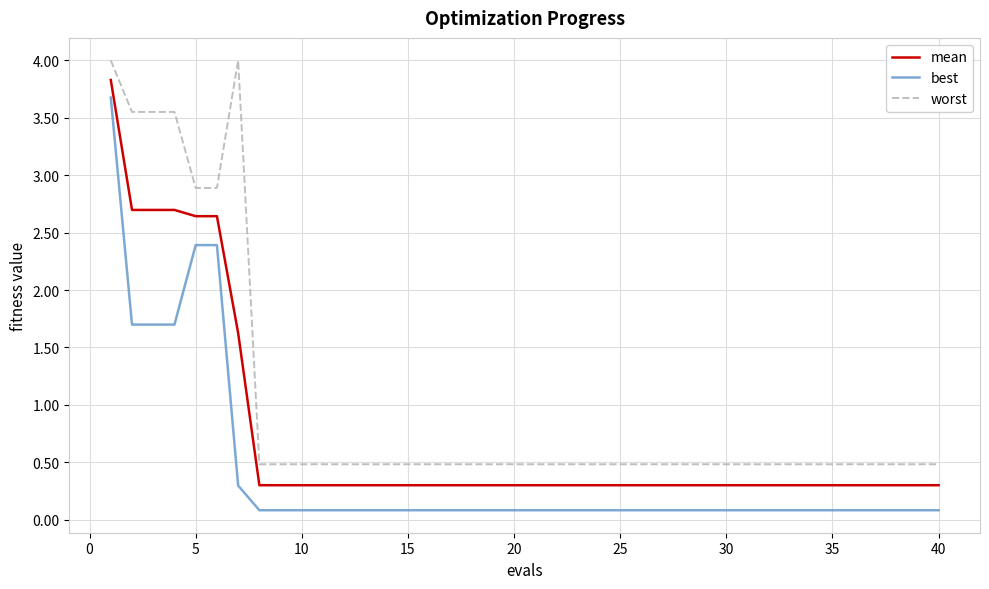

True or false: best and mean intersect in this chart.

False